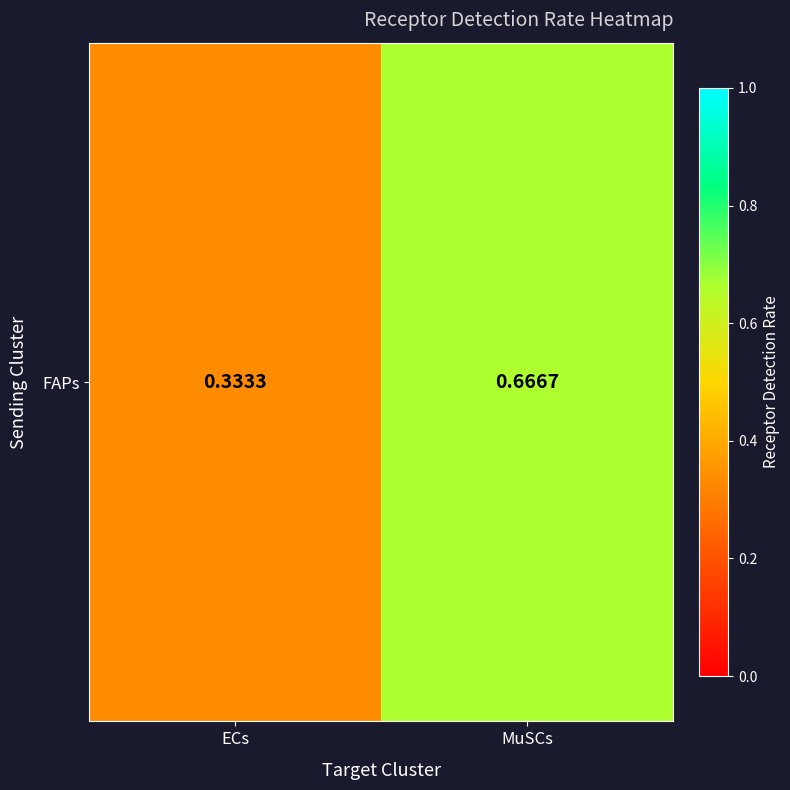

What is the greatest value displayed?

0.7